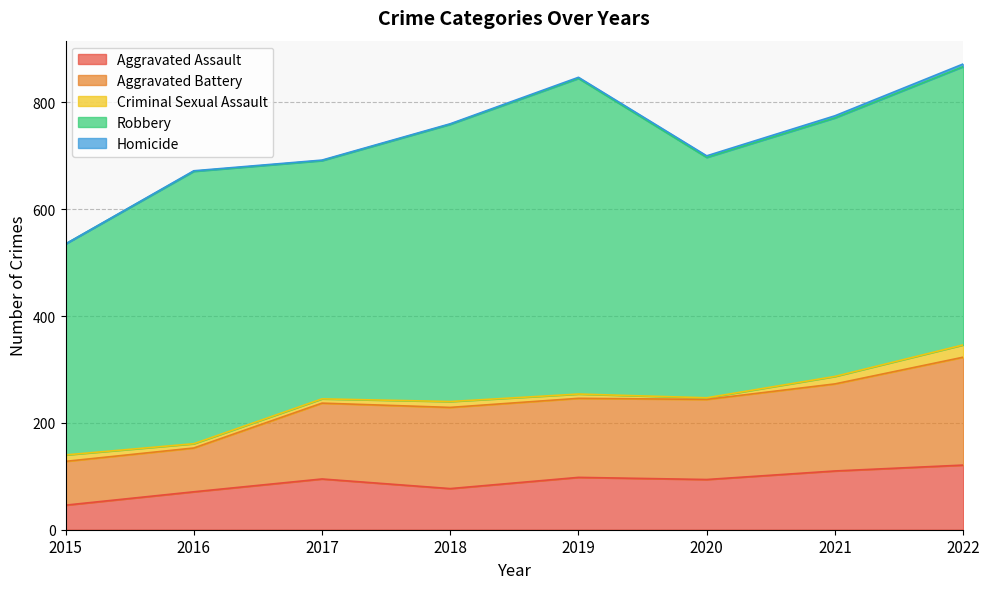

What is the total value across all series at 2016?

672